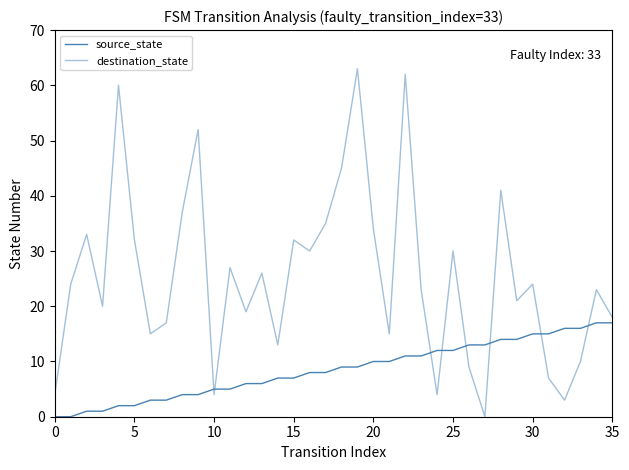

Is this an area chart (filled region under the line)?

No